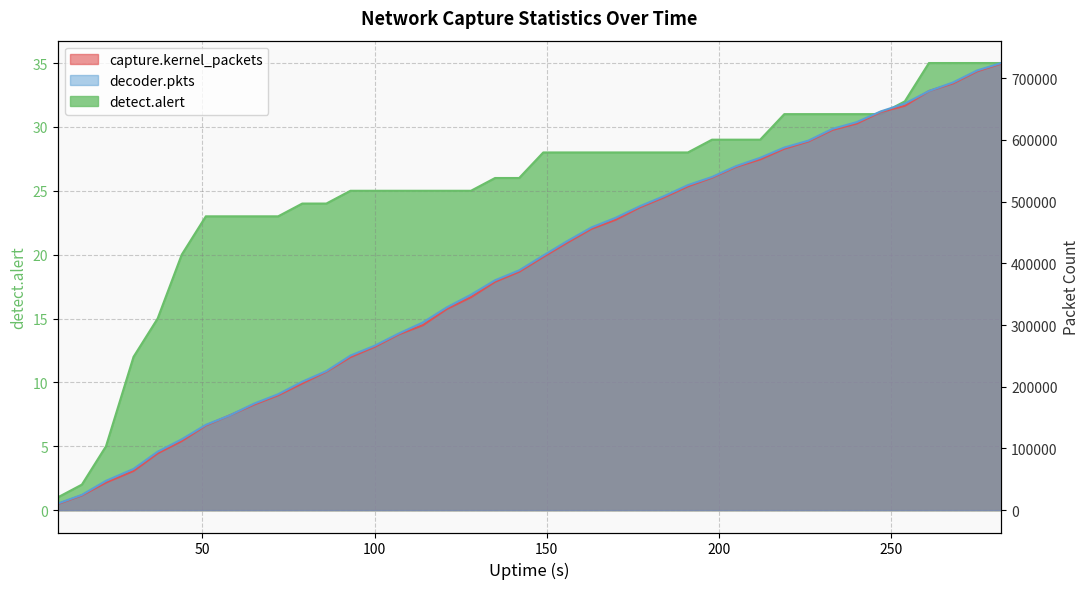

Which category has the lowest value across all series?

8